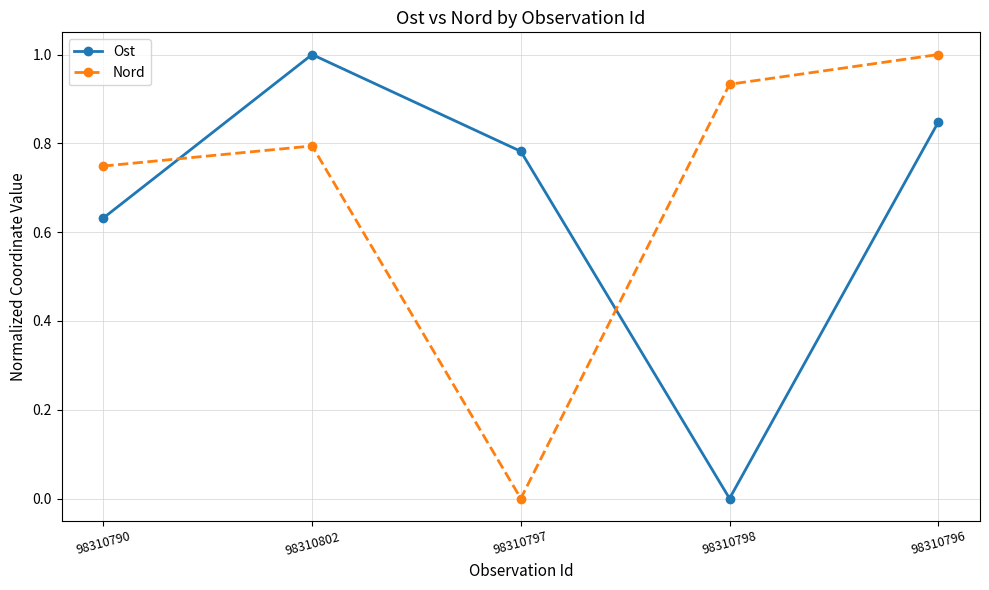

What is the highest value of the Ost series?

1.0